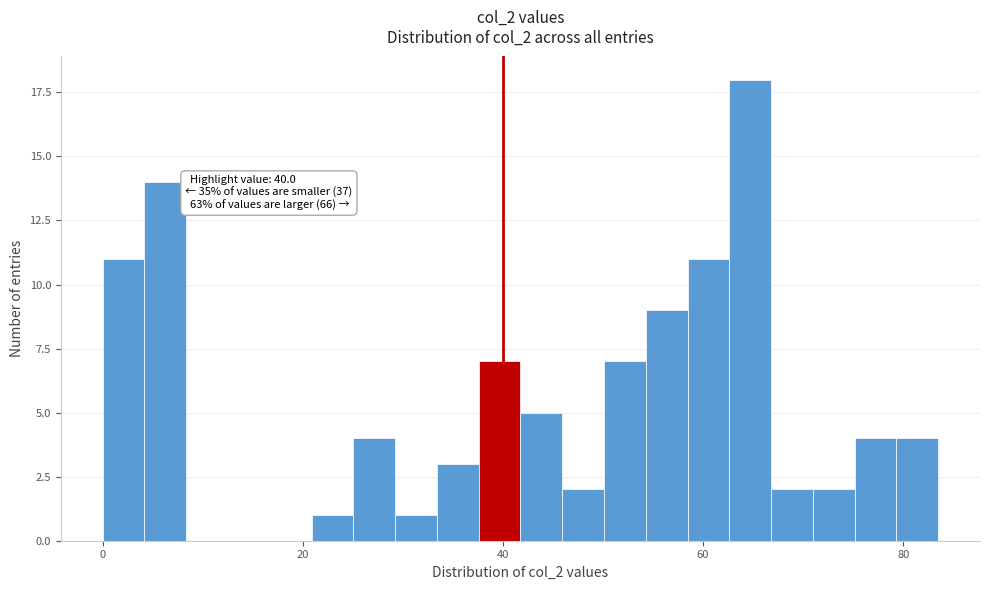

Read against the x-axis, roughly where is the centre of the tallest bar?

64